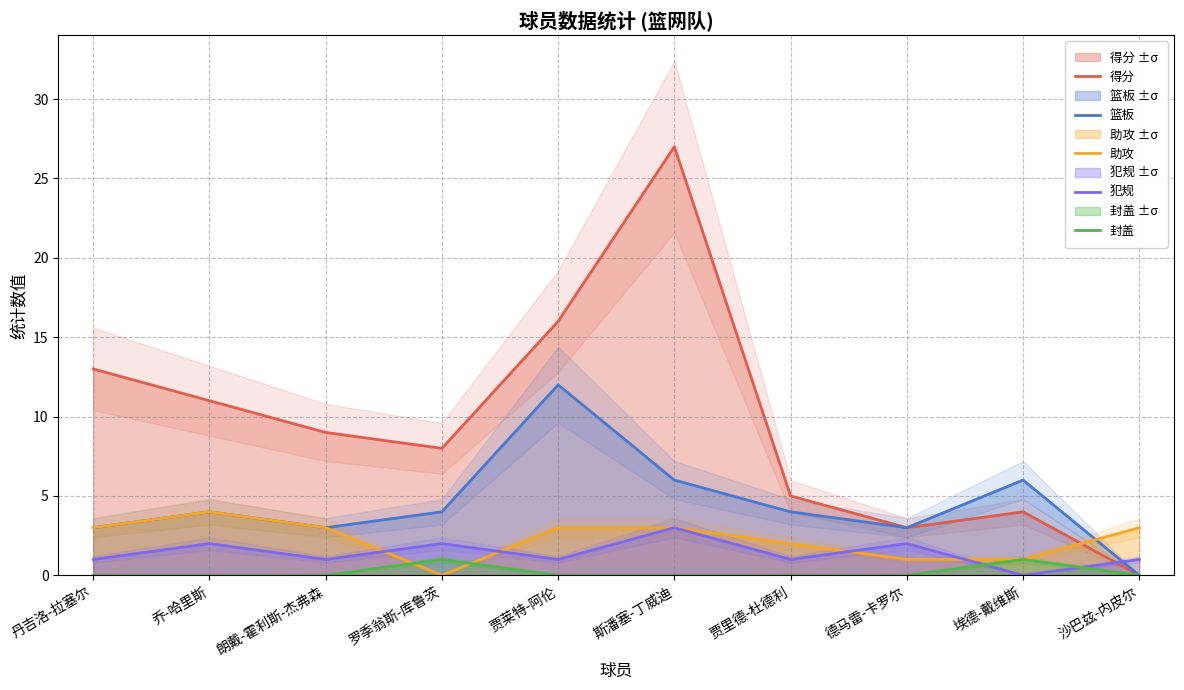

Which has a higher value, 贾莱特-阿伦 or 朗戴-霍利斯-杰弗森?

贾莱特-阿伦